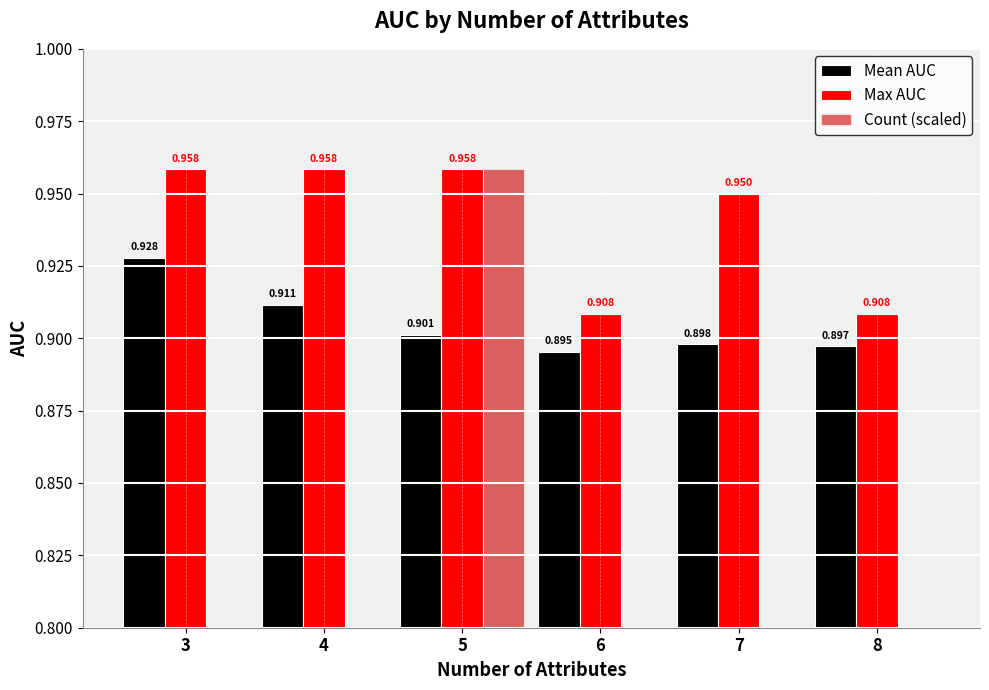

The value of Mean AUC at 7 is 1.5. True or false?

False